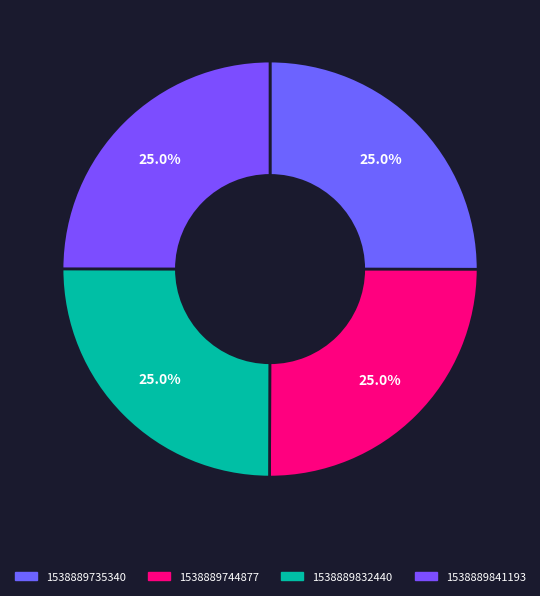

How many slices are in this pie chart?

4